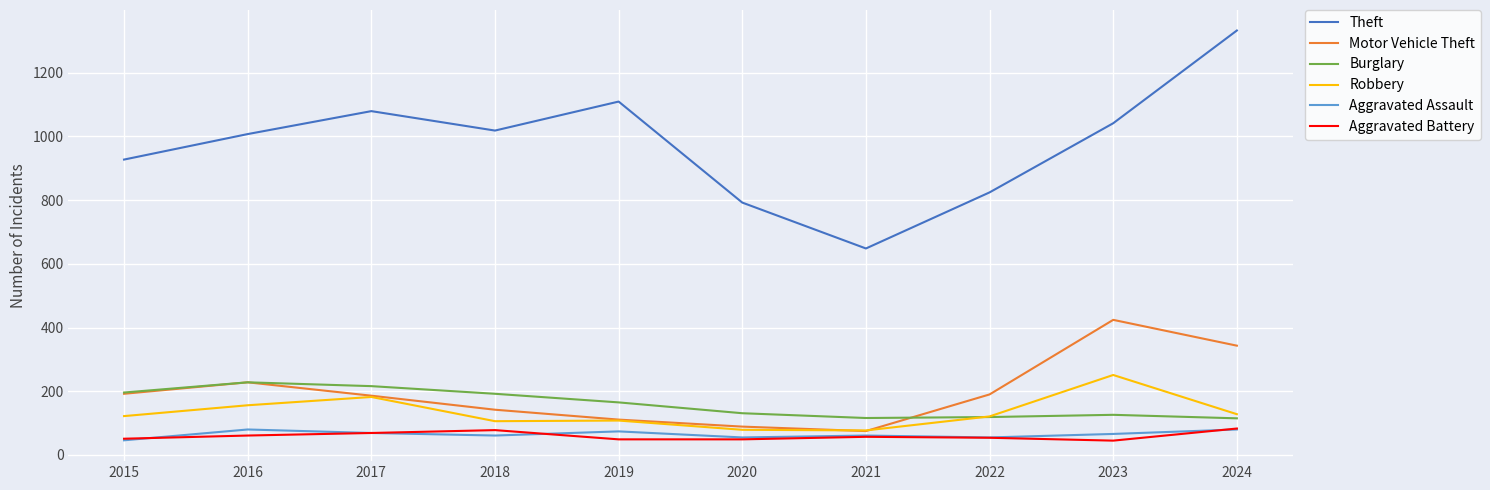

Which series changed the most between 2017 and 2022?

Theft